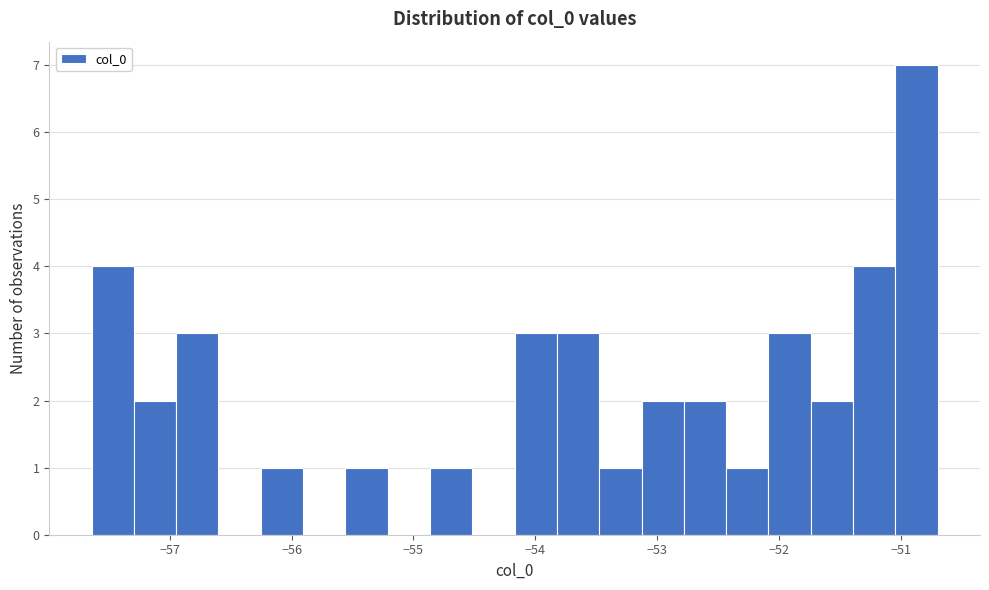

Read against the x-axis, roughly where is the centre of the tallest bar?

-50.9